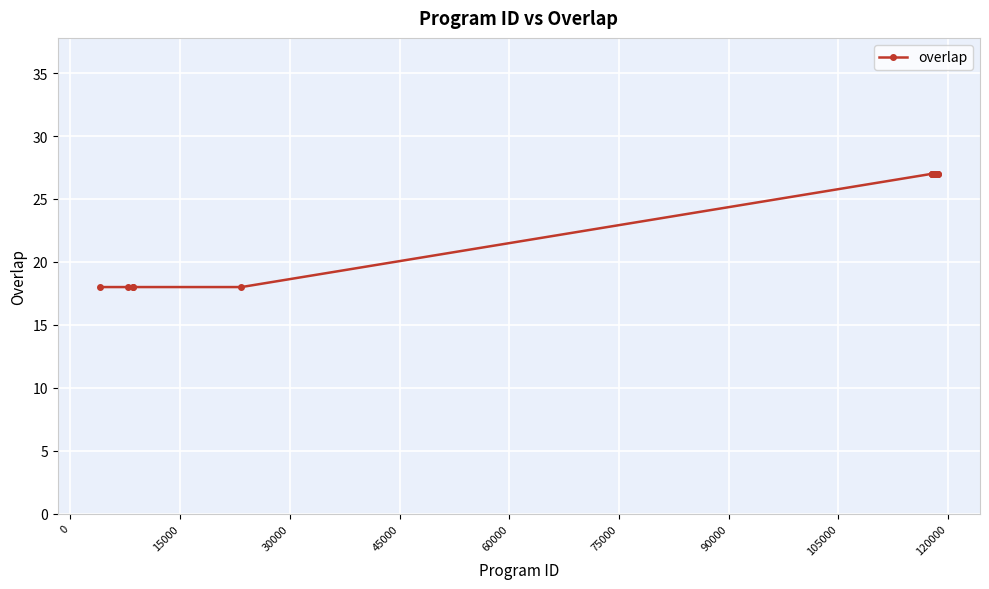

How many values are between 27 and 28?

20